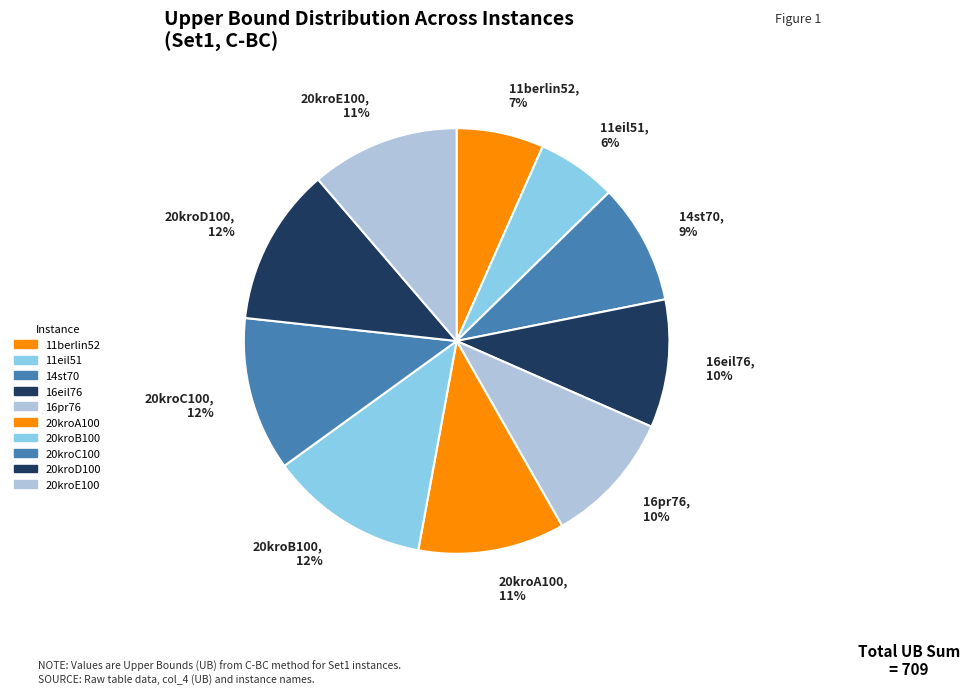

To the nearest percent, what portion does 20kroC100 represent?

12%